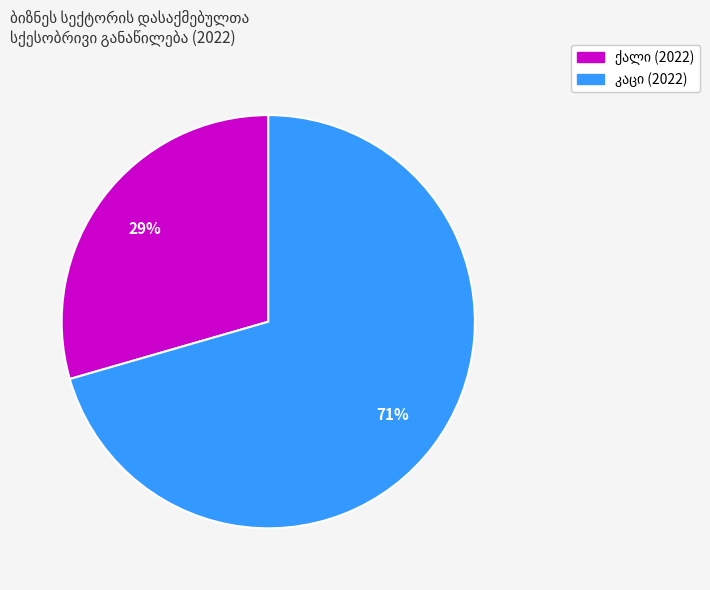

Is there any slice that represents more than half of the pie?

Yes